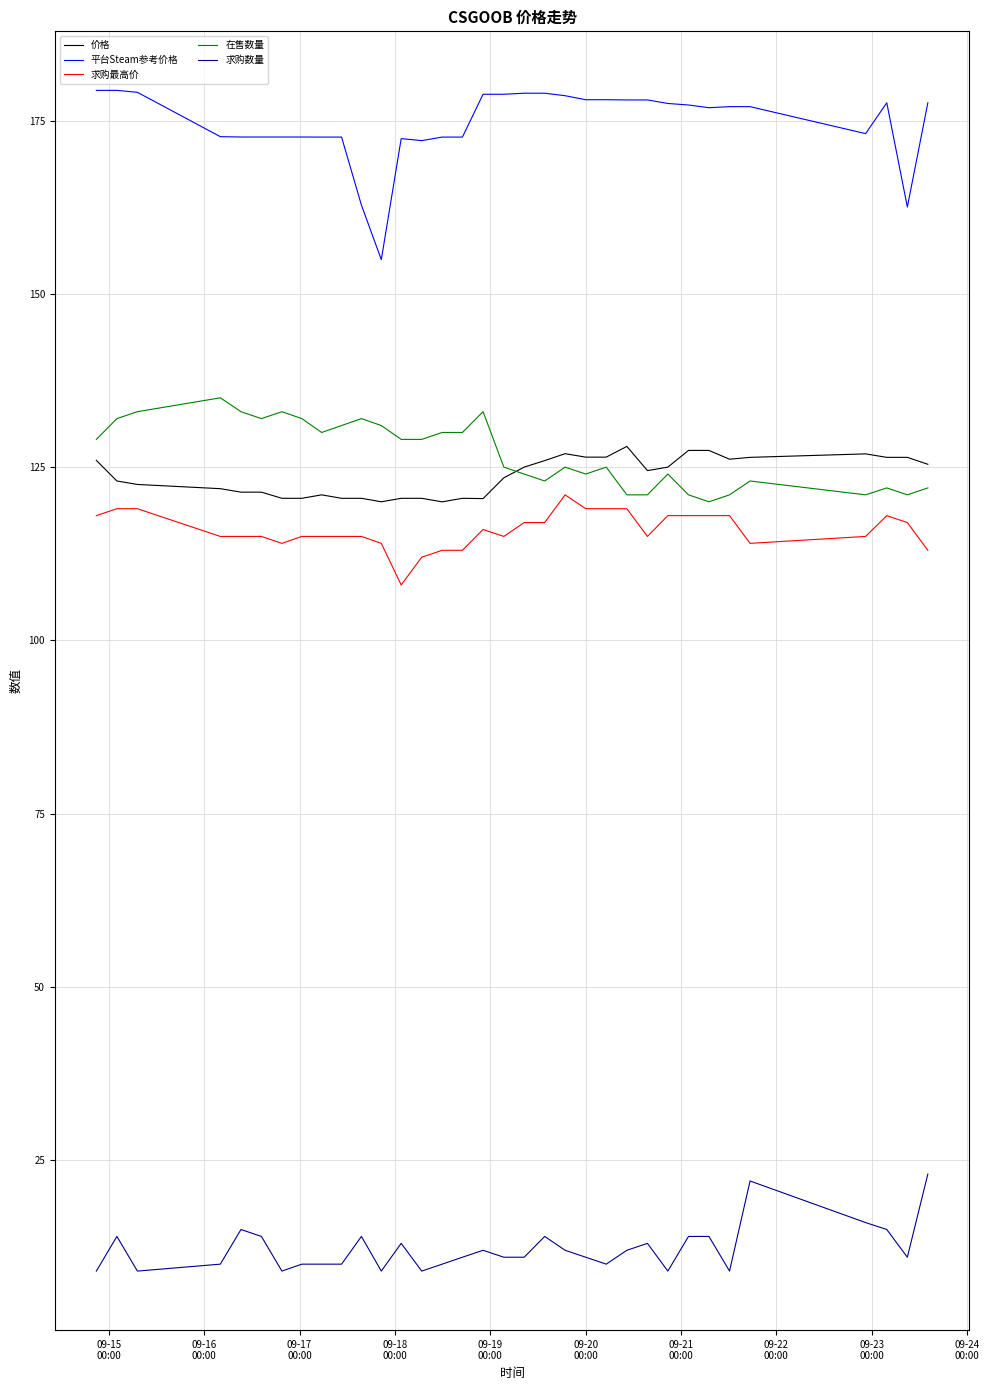

Which series has the largest total across all categories?

平台Steam参考价格